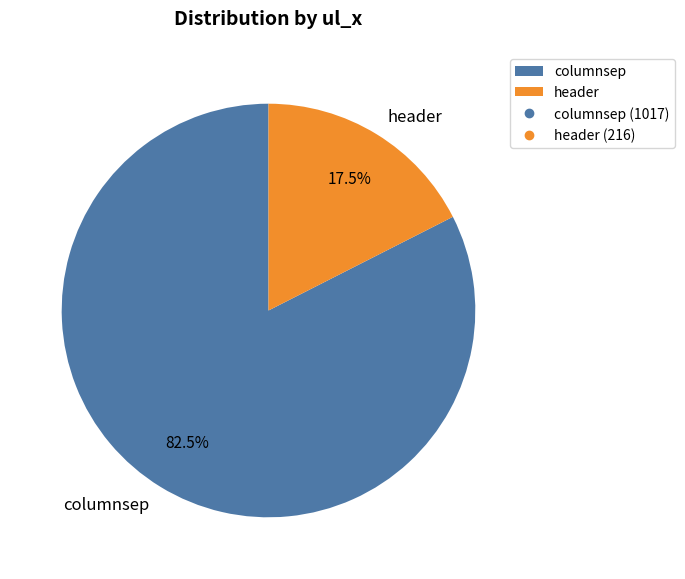

Which category has the smallest portion of the pie?

header